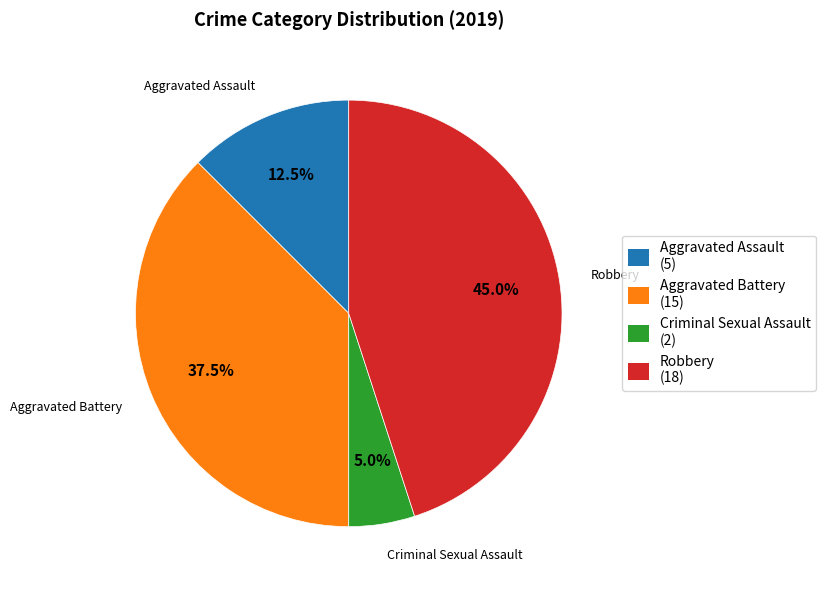

Is there a majority slice in this chart?

No